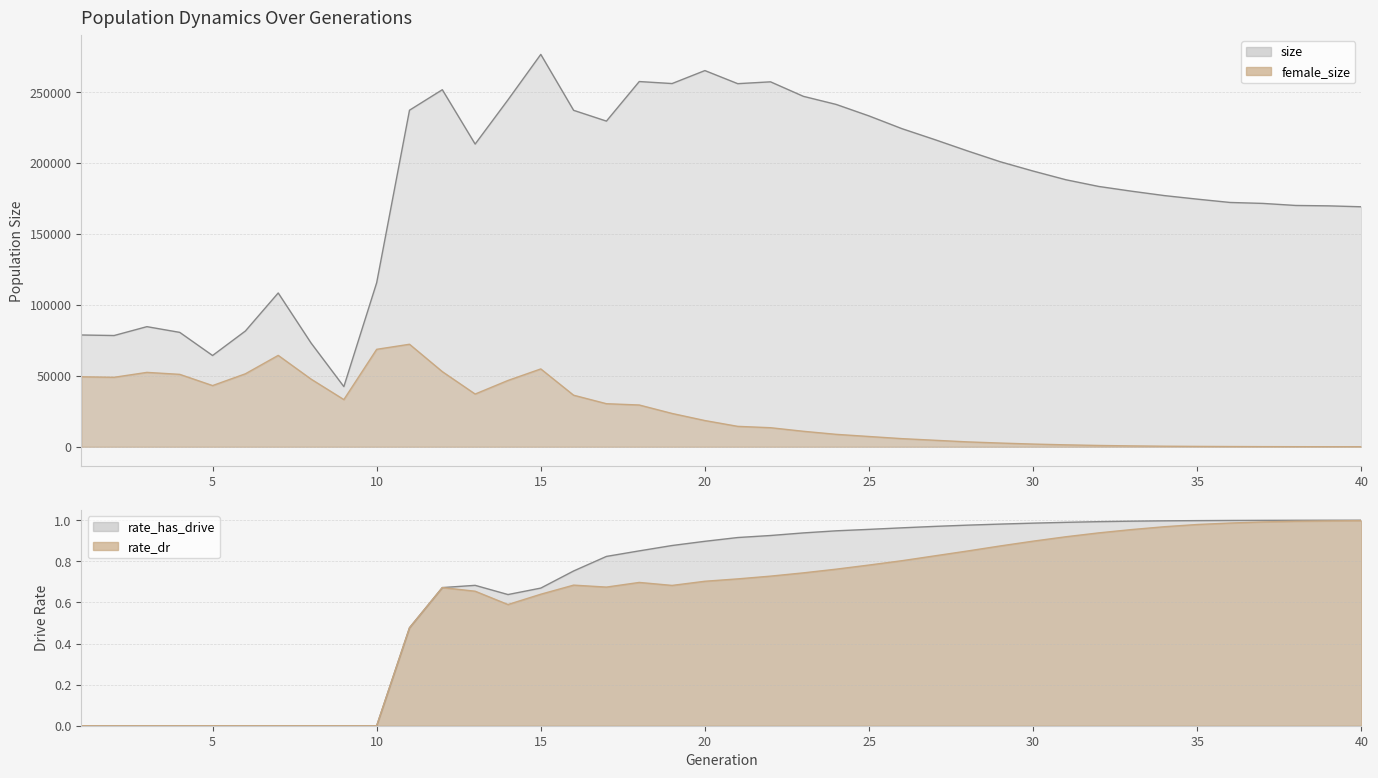

True or false: rate_dr and female_size intersect in this chart.

False